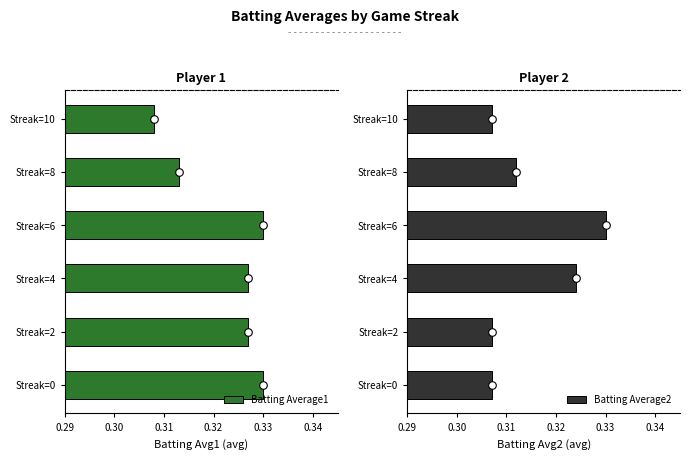

Which series contains the lowest Y value?

Batting Average2